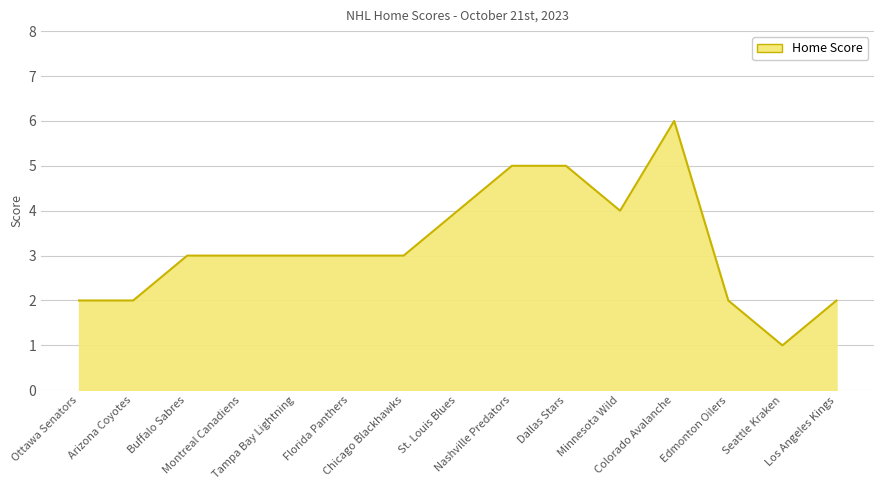

Reading right to left, extract all data points from this chart.

Los Angeles Kings=2	Seattle Kraken=1	Edmonton Oilers=2	Colorado Avalanche=6	Minnesota Wild=4	Dallas Stars=5	Nashville Predators=5	St. Louis Blues=4	Chicago Blackhawks=3	Florida Panthers=3	Tampa Bay Lightning=3	Montreal Canadiens=3	Buffalo Sabres=3	Arizona Coyotes=2	Ottawa Senators=2